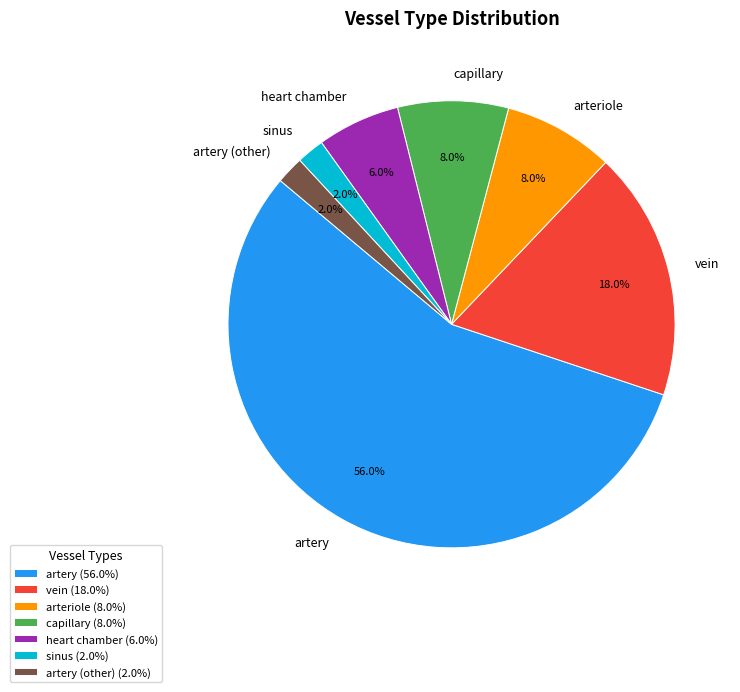

Which category has the biggest portion of the pie?

artery